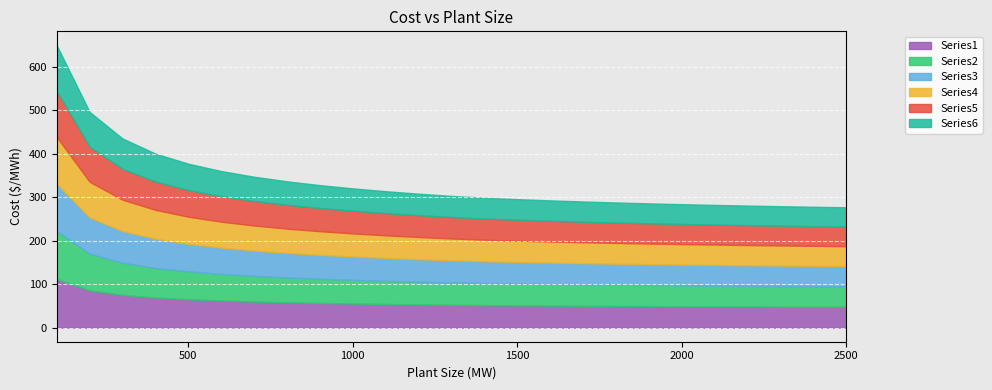

What is the total value across all series at 1200?

307.8